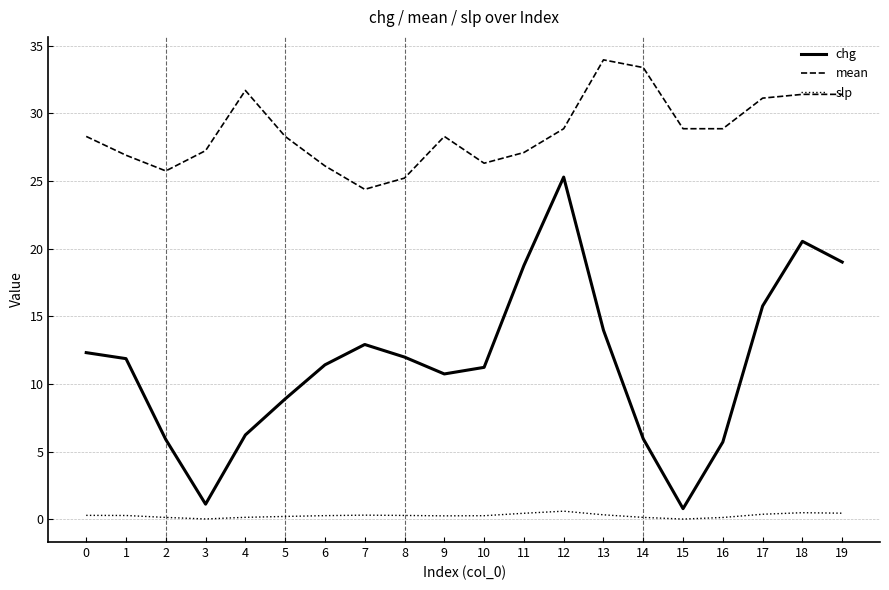

Which series changed the most between 6 and 19?

chg